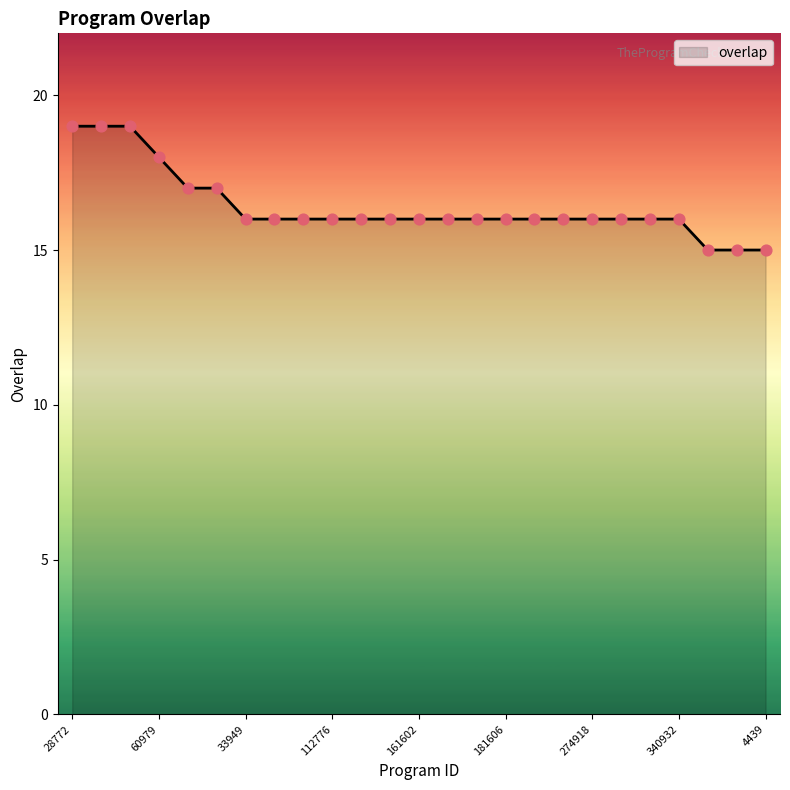

What is the smallest value displayed?

15